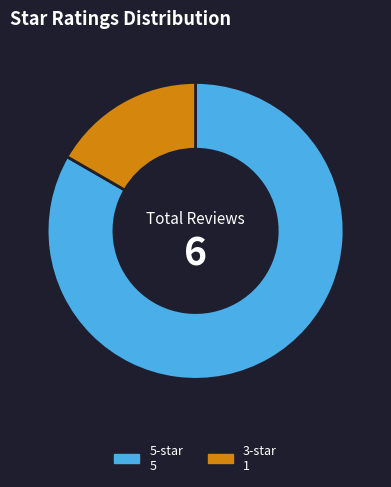

How many slices are in this pie chart?

2